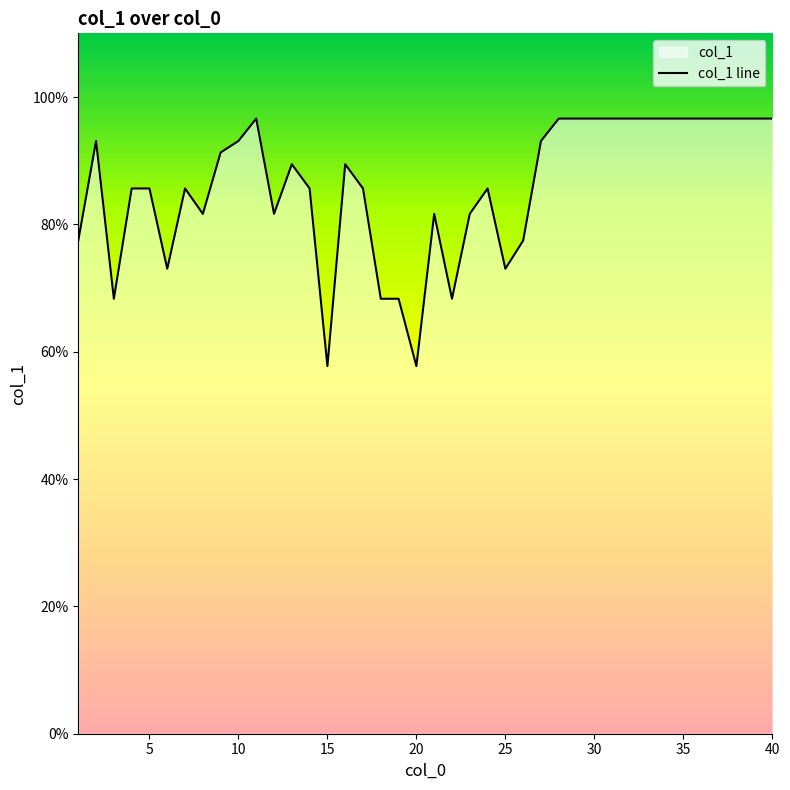

Approximately how many times larger is the value at 30 compared to 25?

1.3